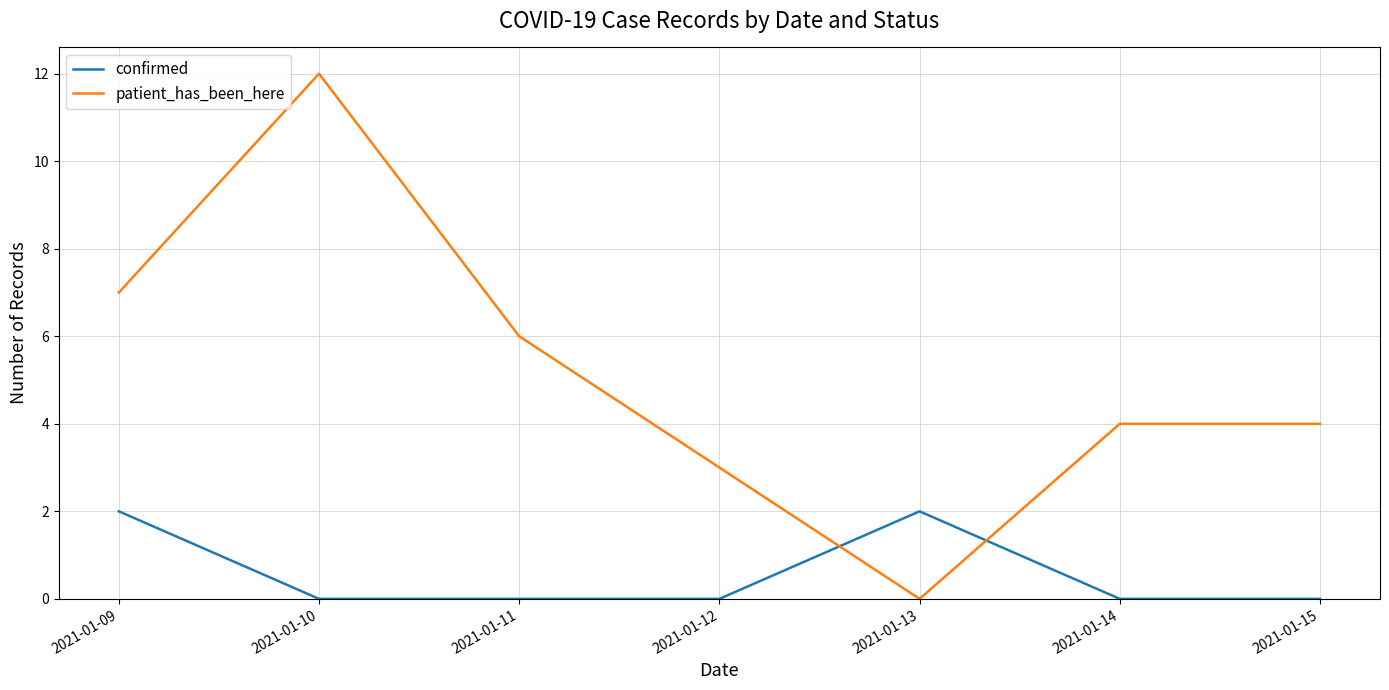

What is the maximum value shown in the chart?

12